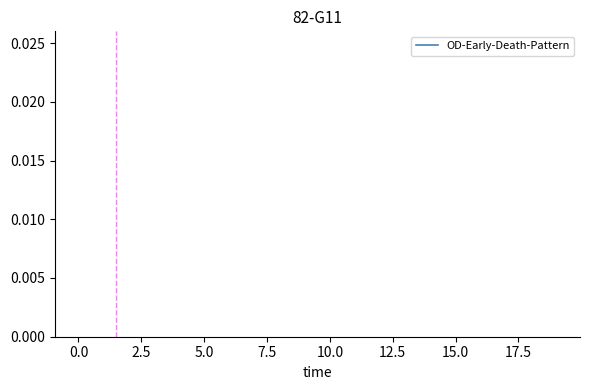

Does the chart display data point markers on the line(s)?

No